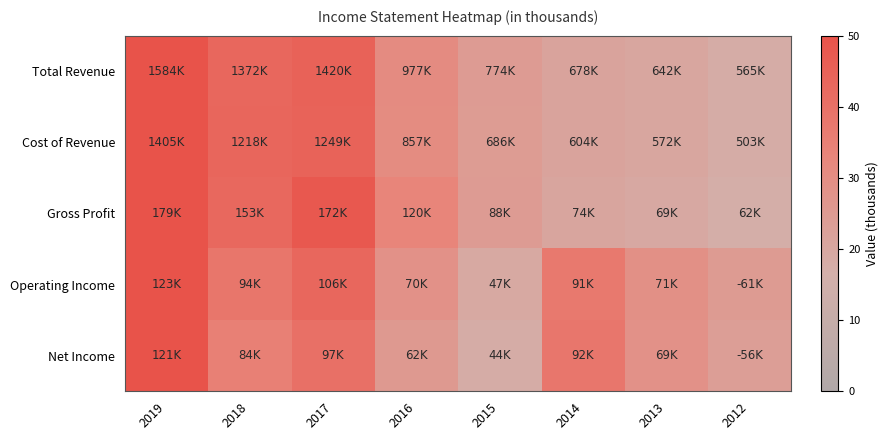

What is the minimum value shown in the chart?

17.3